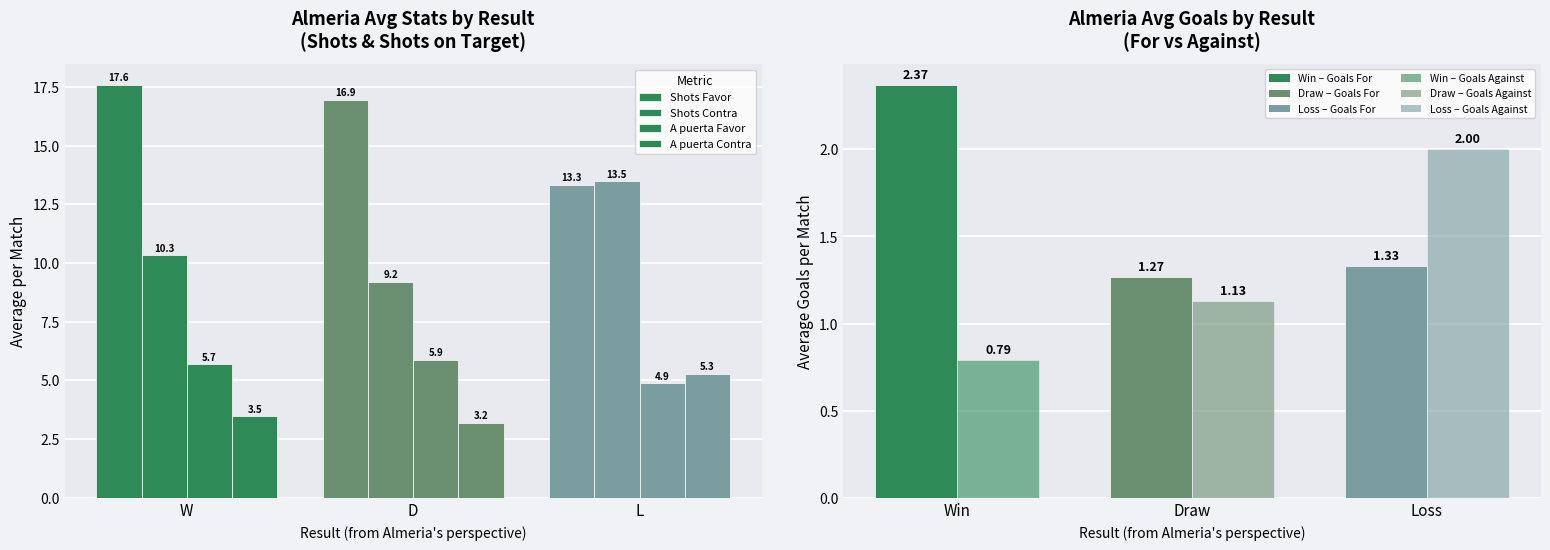

The value of A puerta Favor at W is 5.7. True or false?

True